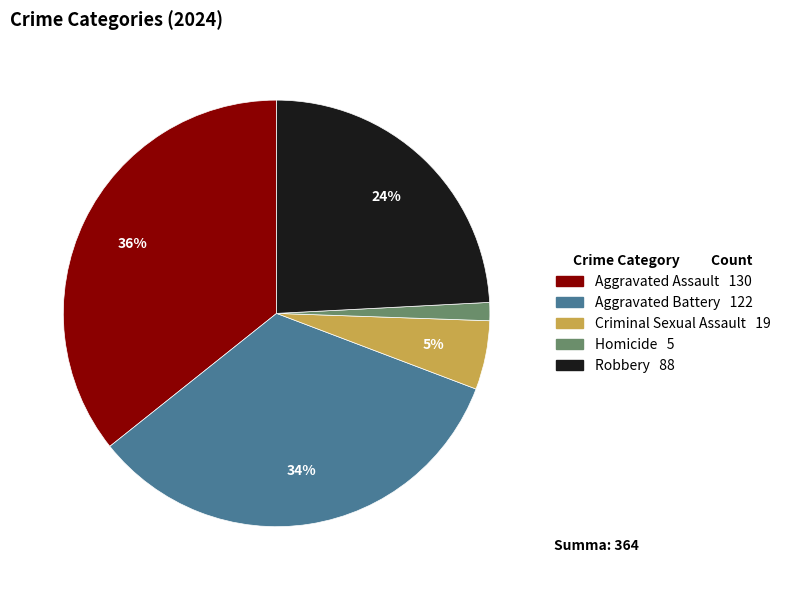

How many slices are in this pie chart?

5